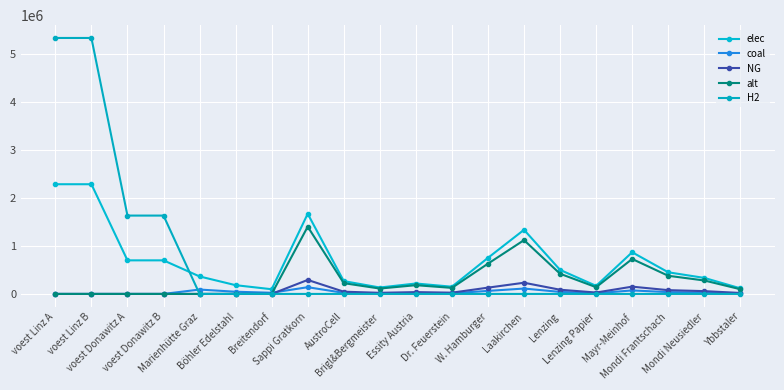

Where is the first local maximum for elec?

Sappi Gratkorn